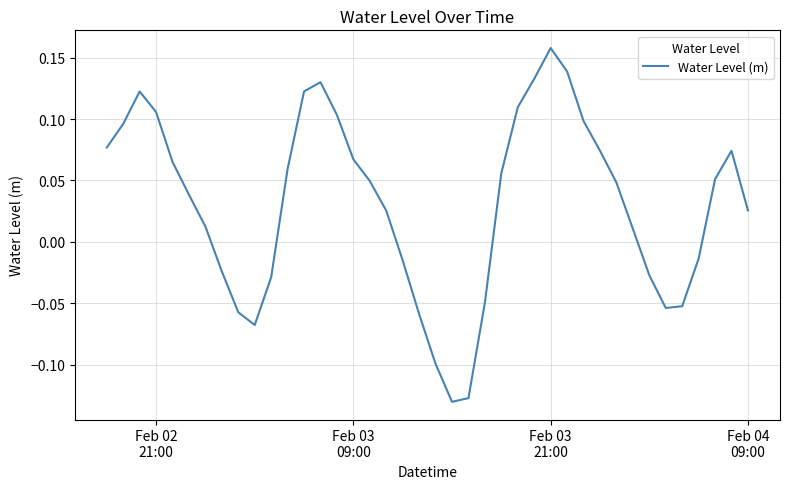

What is the difference between the maximum and minimum values?

0.3